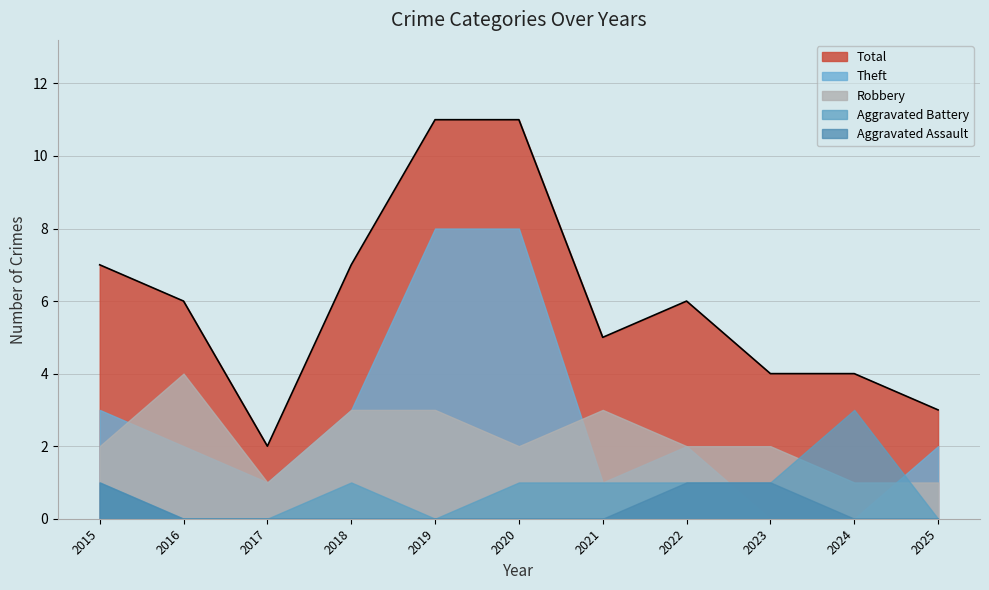

Is the value of Robbery at 2023 greater than the value of Theft at 2019?

No